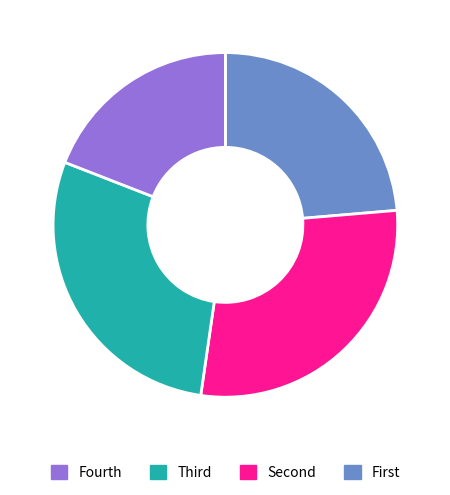

How many segments does this pie chart have?

4